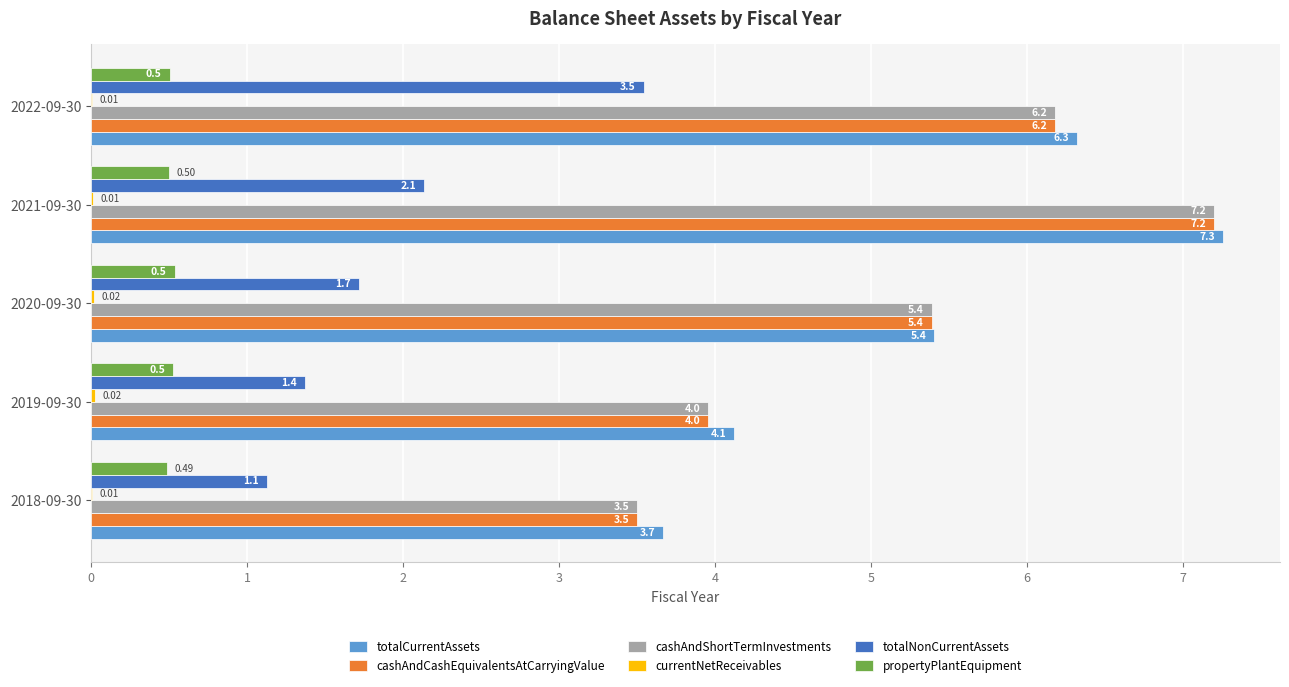

What is the total value across all series at 2022-09-30?

22.7